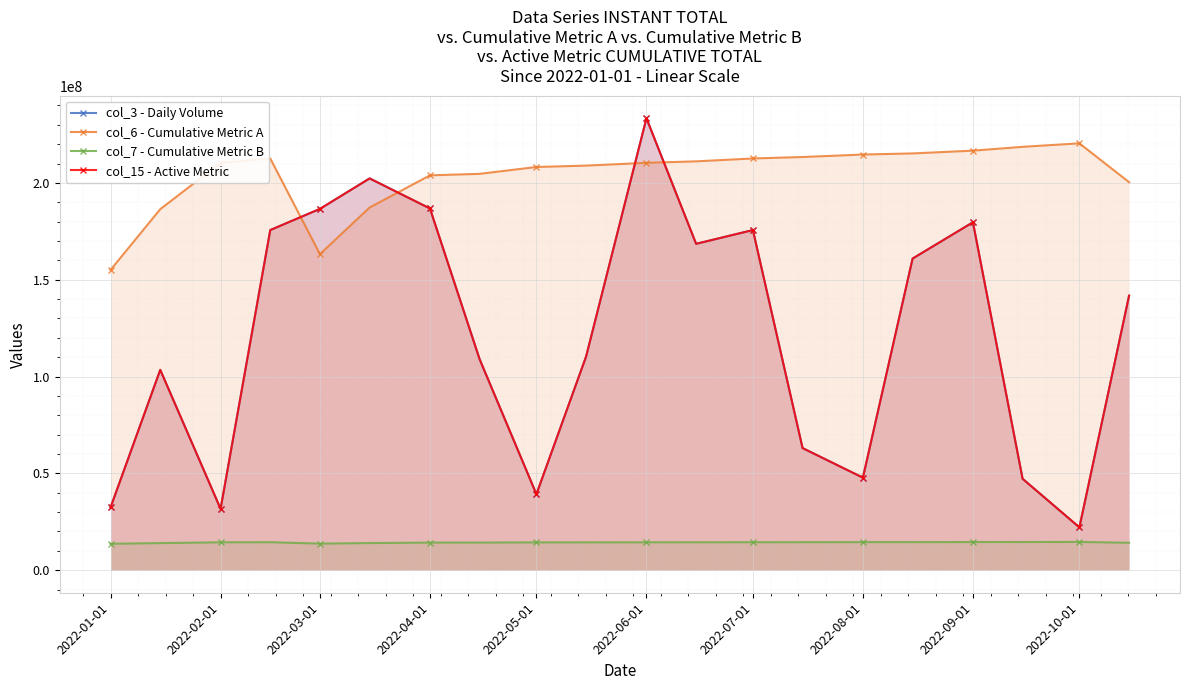

Reading left to right, transcribe all the data shown in this chart.

col_3 - Daily Volume: 32412080	103455456	31660864	175657904	186603296	202327624	186800712	108900112	39218208	110353752	233391576	168549560	175657904	63044440	47756720	160931456	179678832	47177600	22102736	141768376
col_6 - Cumulative Metric A: 155075477	186437029	210377724	212634894	163203269	187298968	203909925	204694501	208228350	208939560	210377724	211144650	212634894	213376391	214668741	215239031	216669817	218636621	220449972	200381415
col_7 - Cumulative Metric B: 13623000	13968000	14375000	14422000	13702000	13984000	14233000	14249000	14328000	14344000	14375000	14391000	14422000	14438000	14469000	14485000	14516000	14531000	14563000	14155000
col_15 - Active Metric: 32412080	103455456	31660864	175657904	186603296	202327624	186800712	108900112	39218208	110353752	233391576	168549560	175657904	63044440	47756720	160931456	179678832	47177600	22102736	141768376